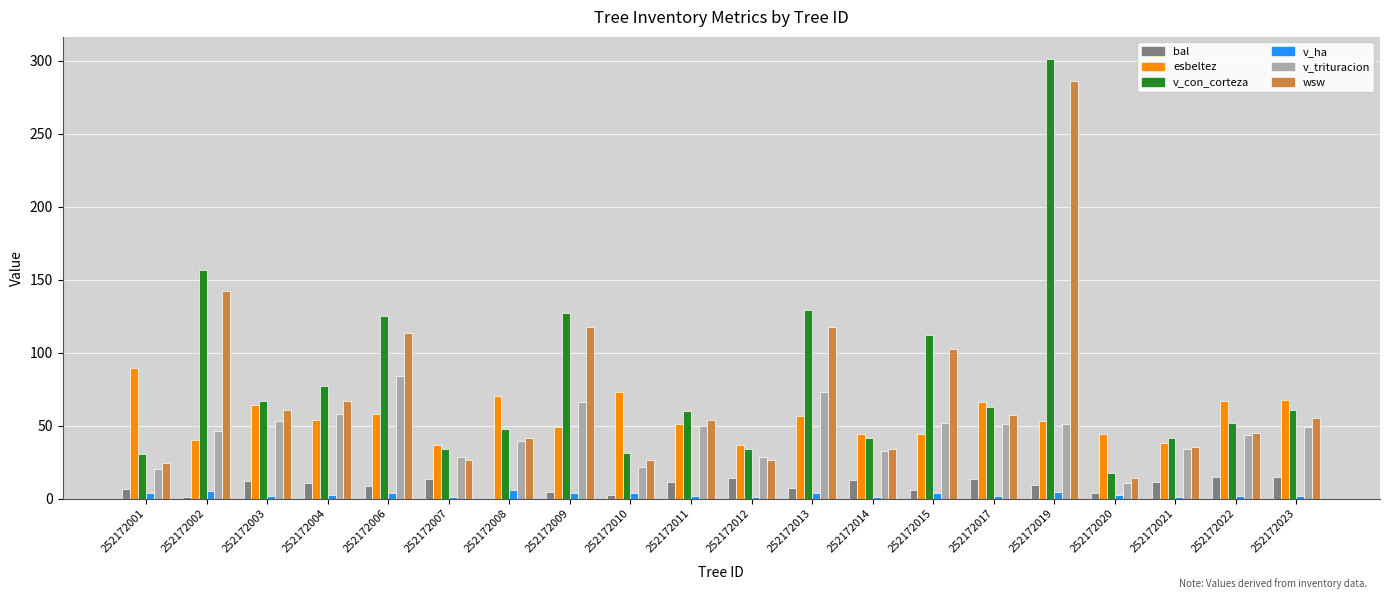

What is the maximum value shown in the chart?

301.1